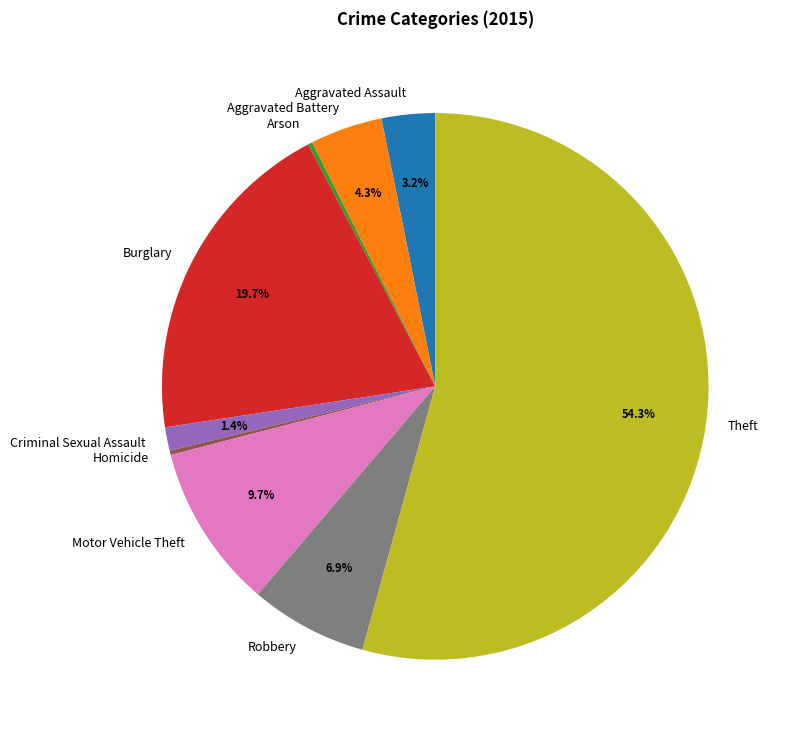

What portion of the pie excludes Aggravated Assault?

96.8%